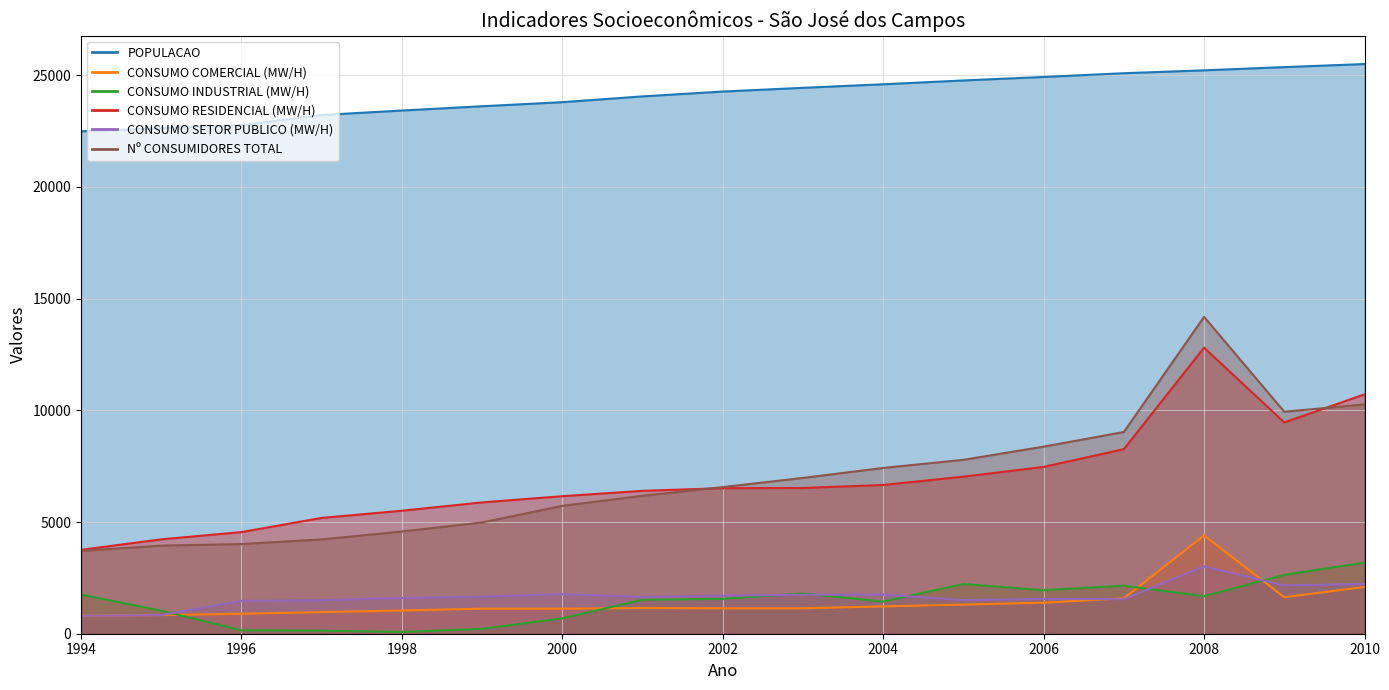

Which series has the largest total across all categories?

POPULACAO